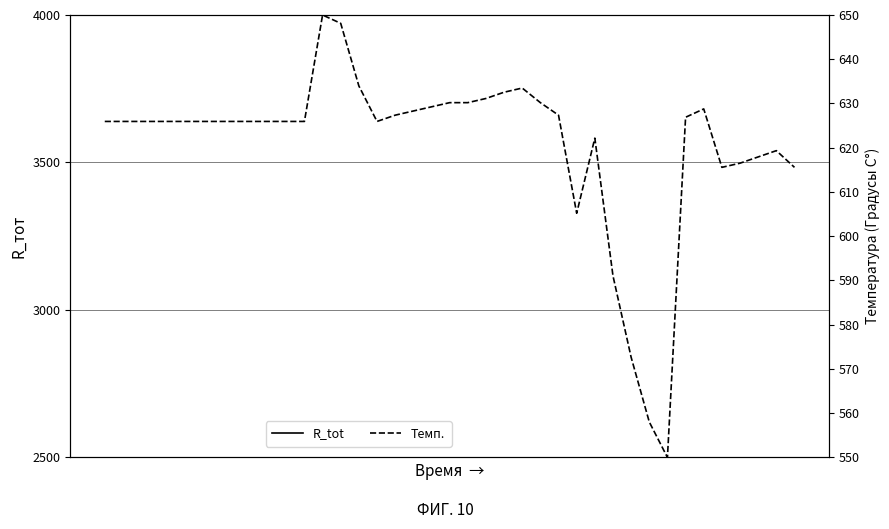

Is the value of R_tot at 5 greater than the value of Темп. at 26?

No